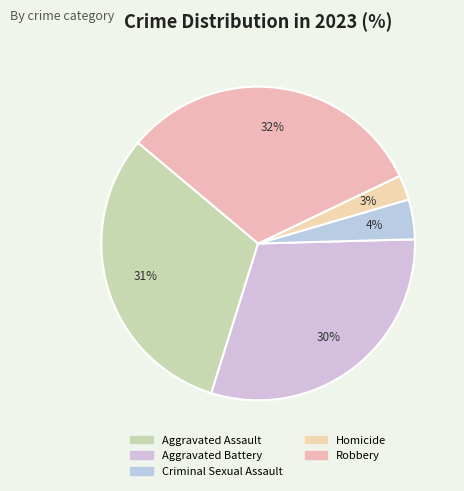

To the nearest percent, what percentage of the pie is Criminal Sexual Assault?

4%